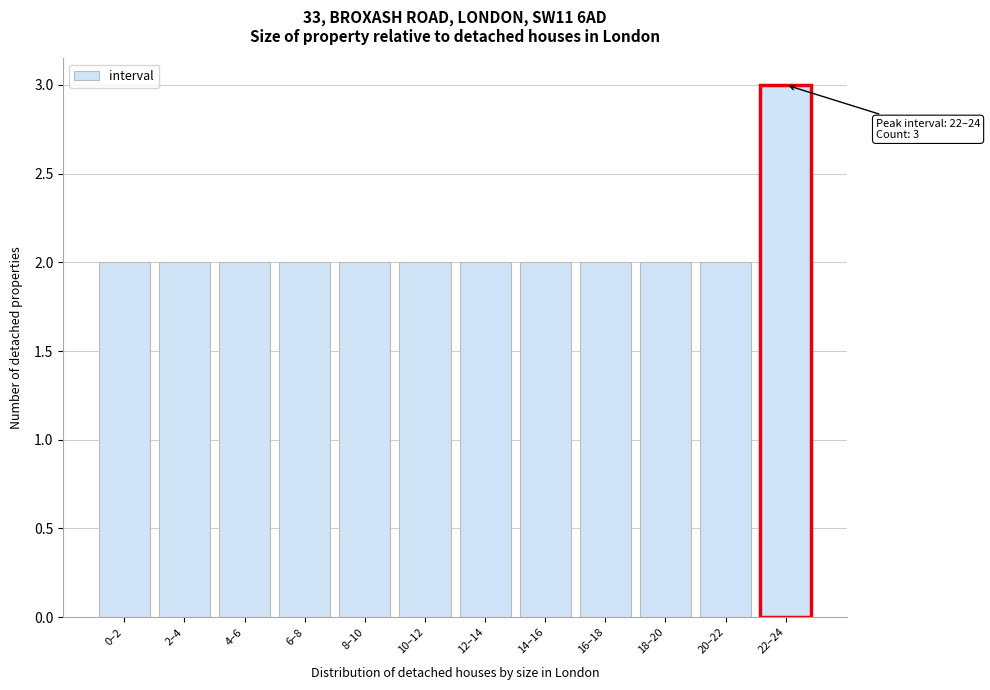

Reading right to left, what are all the values shown in this chart?

3	2	2	2	2	2	2	2	2	2	2	2